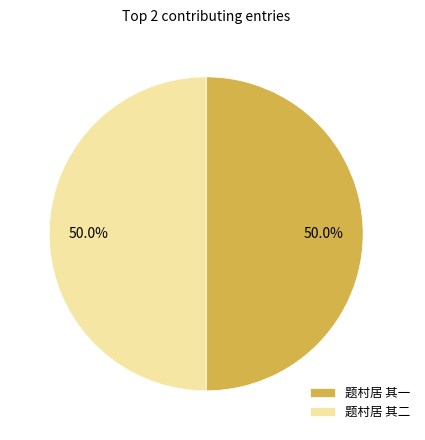

Combined, what portion of the pie is 题村居 其一 and 题村居 其二?

100.0%